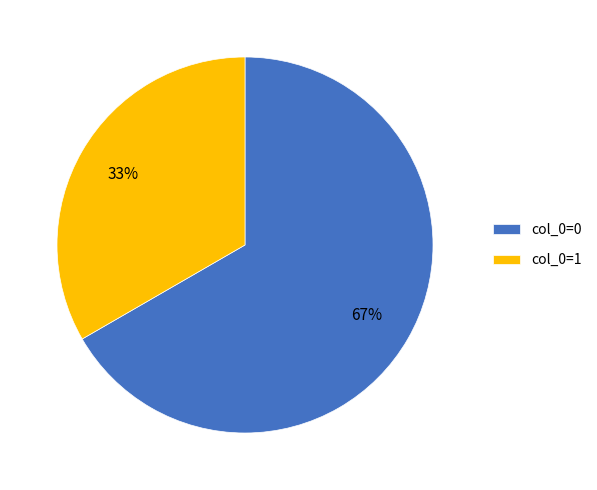

To the nearest percent, what is the average slice percentage?

50%